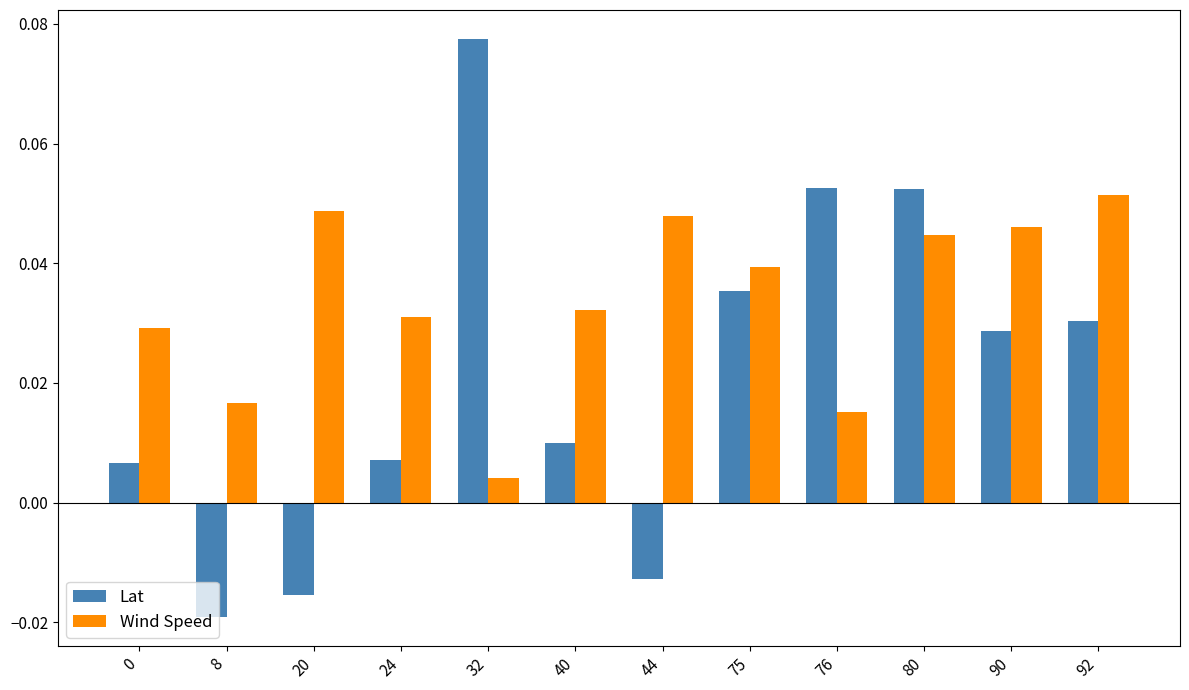

True or false: Lat has a value of 0.0 at 76.

False